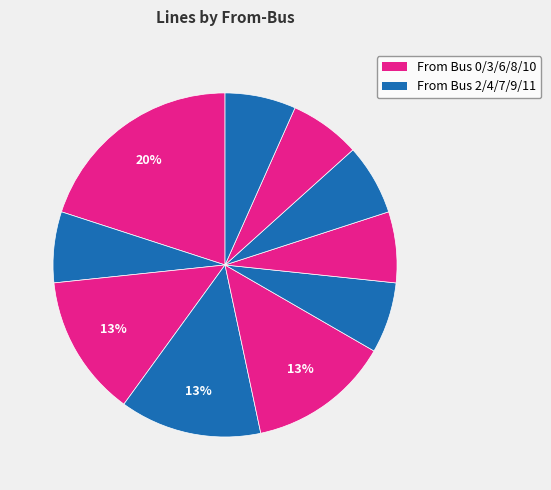

What is the smallest slice in the pie chart?

2